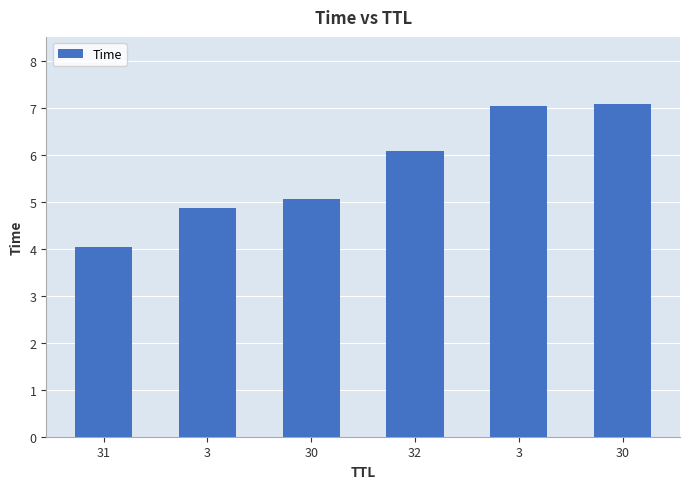

What is the smallest value displayed?

4.0